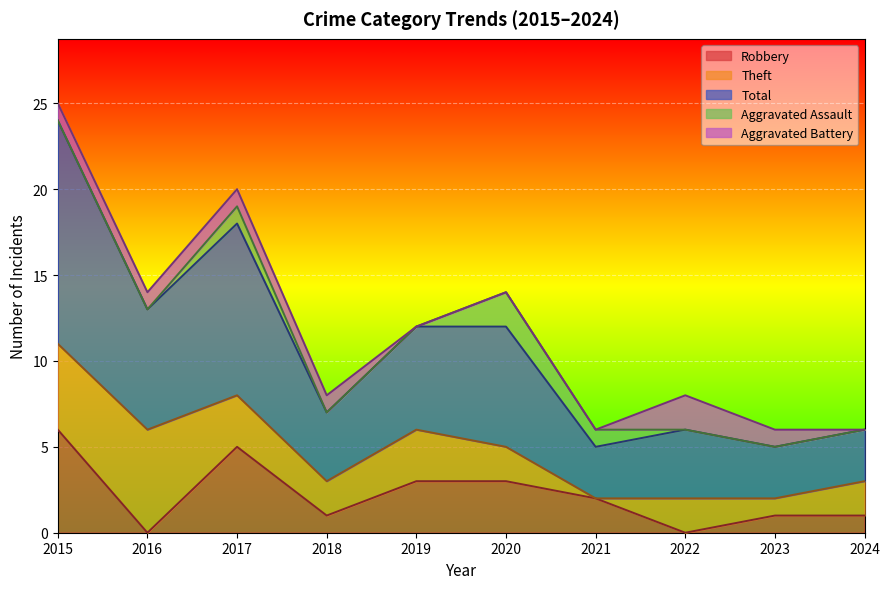

What are all the series names shown in the legend?

Robbery, Theft, Total, Aggravated Assault, Aggravated Battery